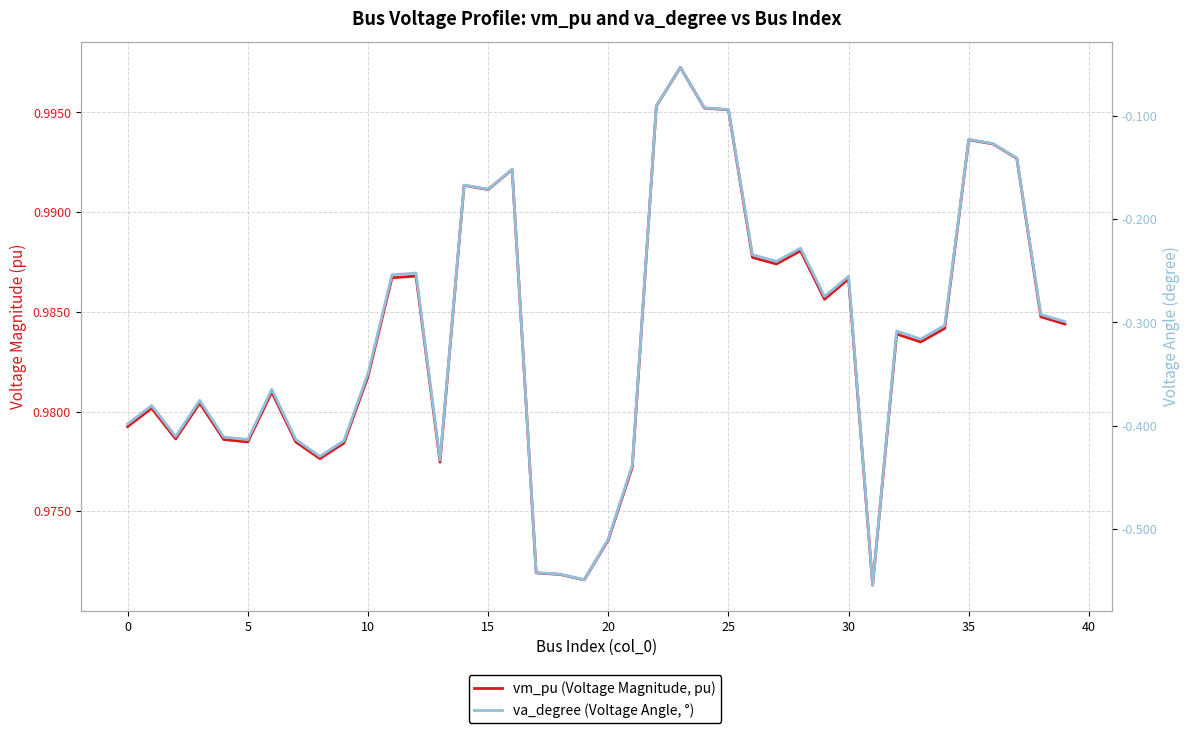

How many lines are shown in the chart?

2